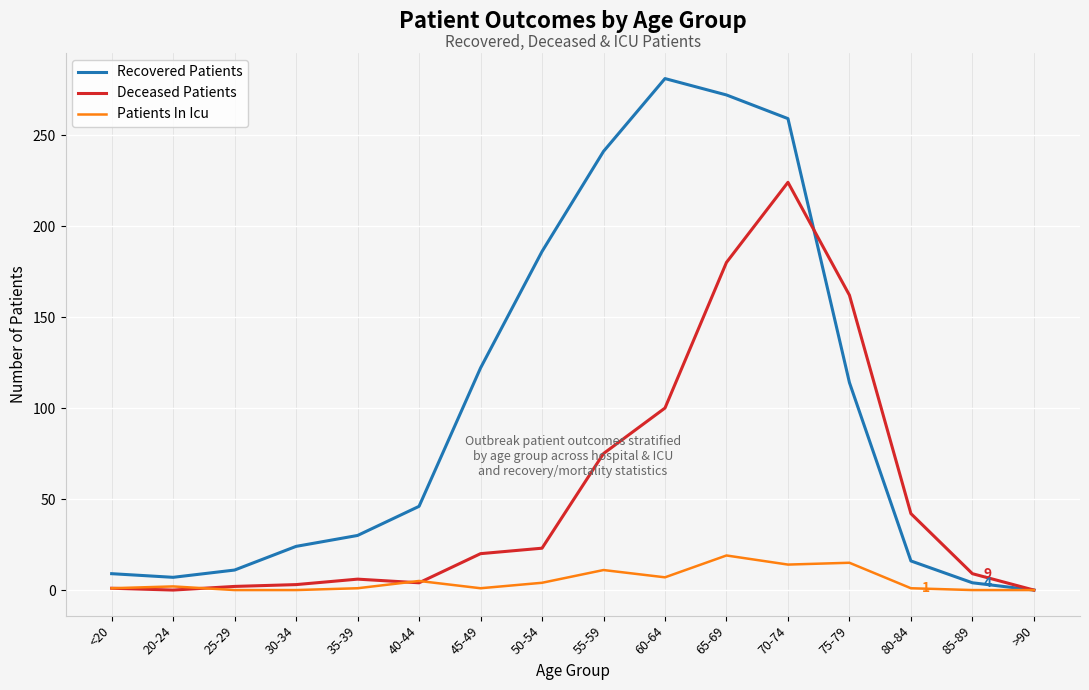

What are all the series names shown in the legend?

Recovered Patients, Deceased Patients, Patients In Icu